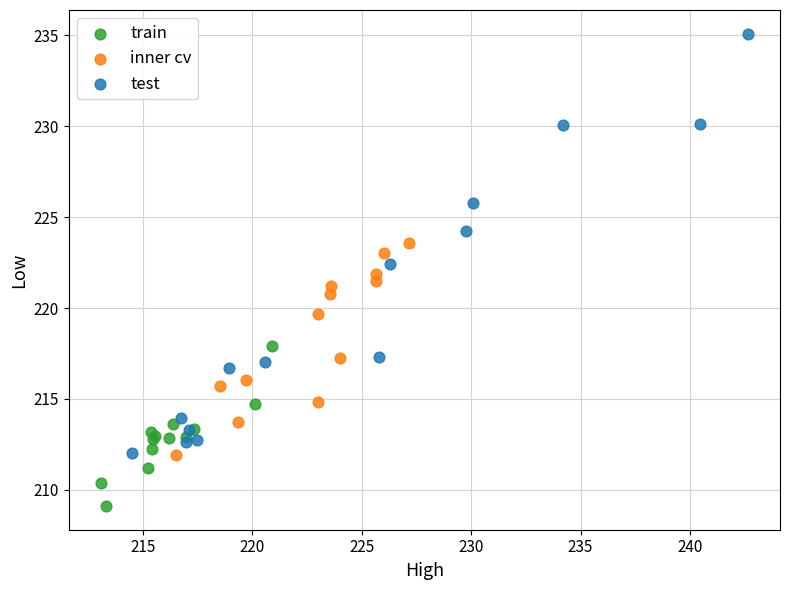

Which series contains the lowest Y value?

train